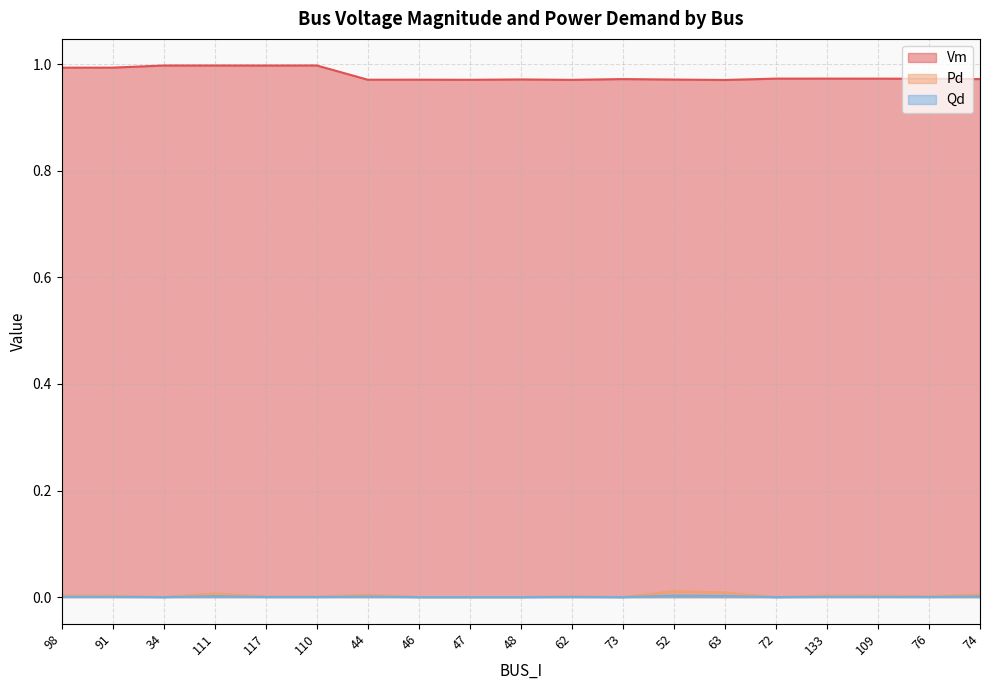

Is the value of Qd at 47 greater than the value of Vm at 52?

No